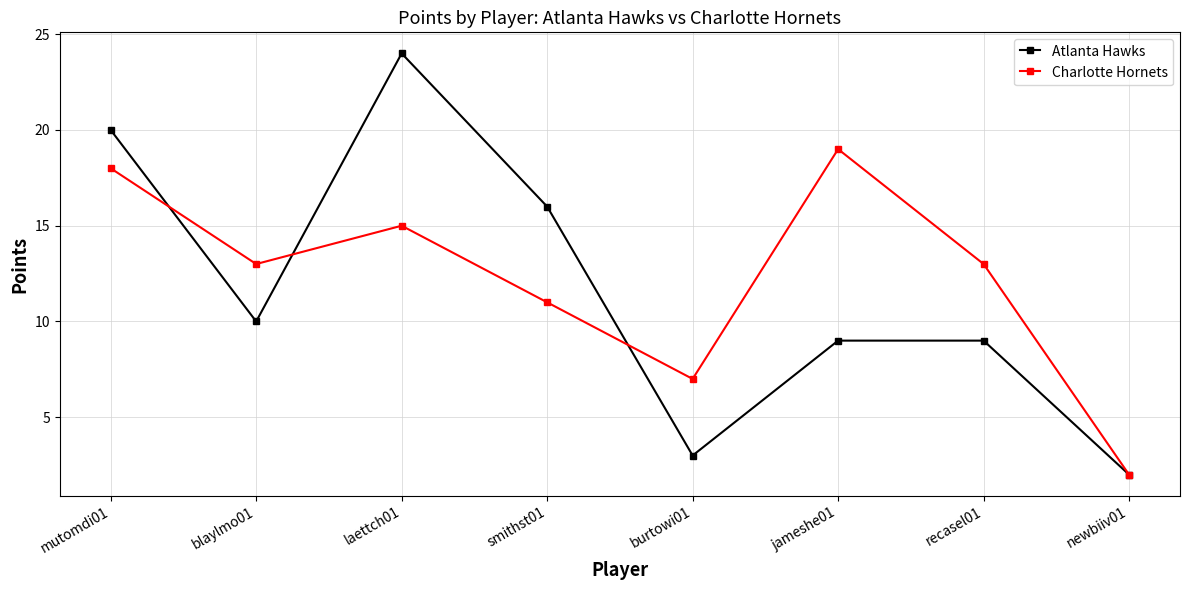

Read the Atlanta Hawks value at recasel01, to the nearest 5.

10